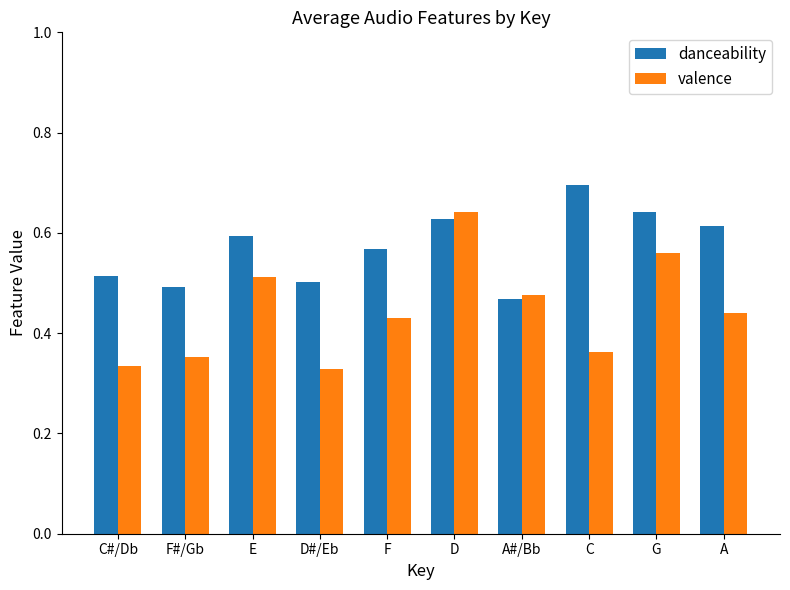

Which series changed the most between A#/Bb and G?

danceability